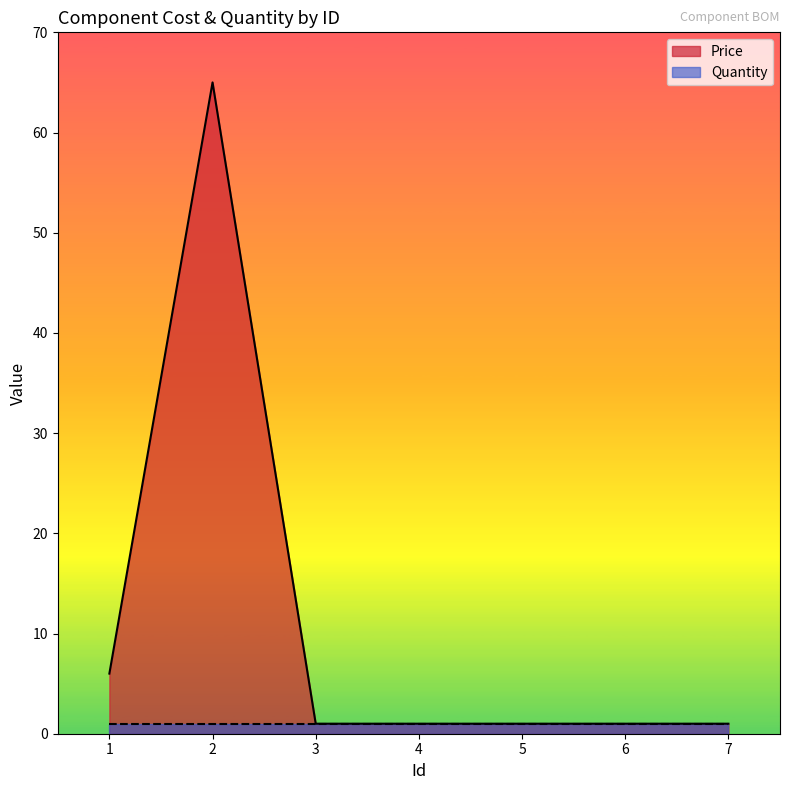

List the labels in order of value, smallest first.

3, 4, 5, 6, 7, 1, 2